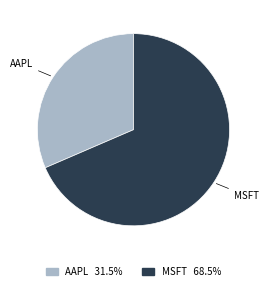

Which category has the biggest portion of the pie?

MSFT